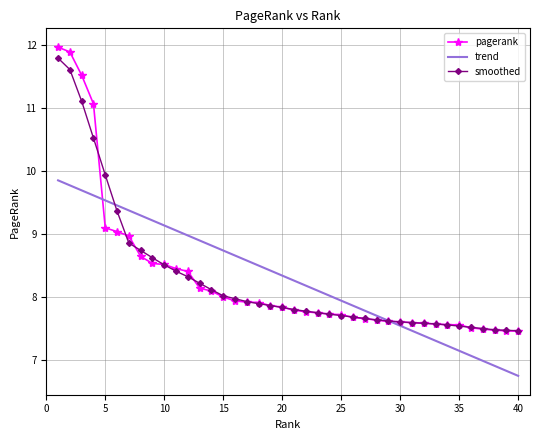

Which series has the largest range (max minus min)?

pagerank